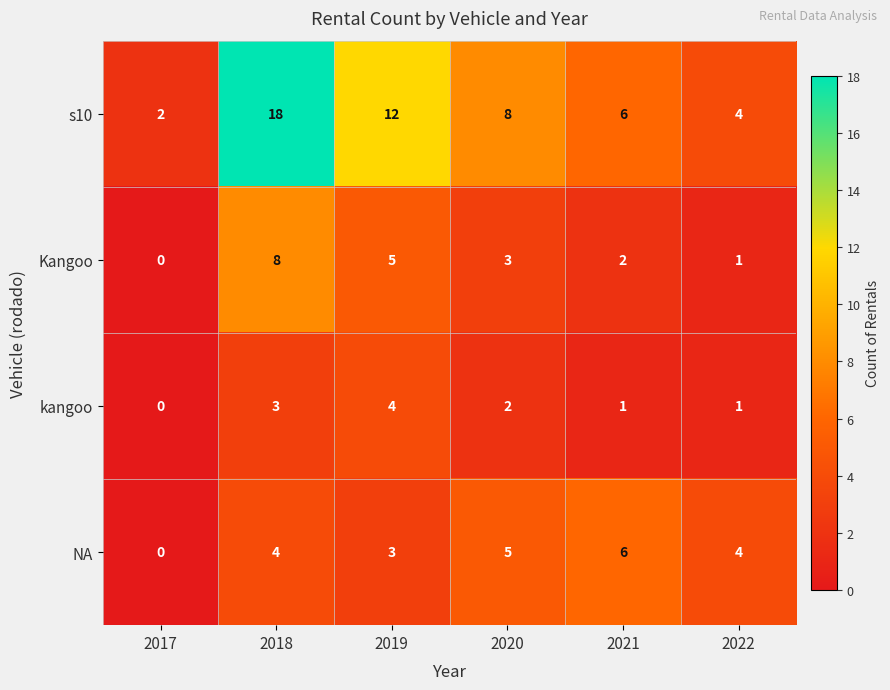

Is the value of Kangoo at 2019 greater than the value of kangoo at 2022?

Yes